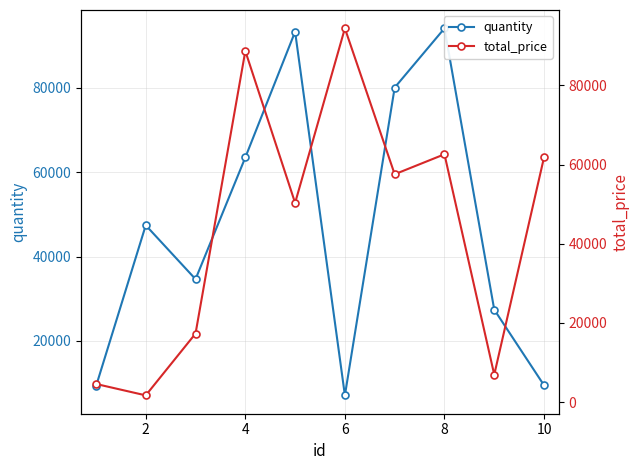

The value of total_price at 12 is 16518. True or false?

False